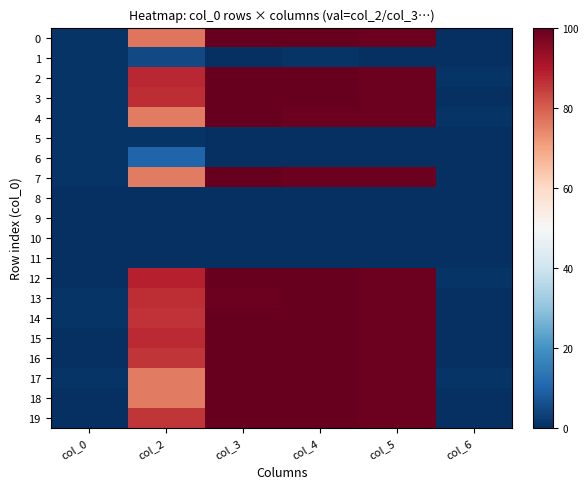

Reading left to right, what are all the values shown in this chart?

0: col_0=1.0	col_2=76.8	col_3=100.0	col_4=100.0	col_5=99.0	col_6=0.0
1: col_0=1.0	col_2=5.0	col_3=0.0	col_4=1.0	col_5=0.0	col_6=0.0
2: col_0=1.0	col_2=87.9	col_3=100.0	col_4=100.0	col_5=99.0	col_6=1.0
3: col_0=1.0	col_2=87.0	col_3=100.0	col_4=100.0	col_5=99.0	col_6=0.0
4: col_0=1.0	col_2=76.0	col_3=100.0	col_4=99.0	col_5=99.0	col_6=1.0
5: col_0=1.0	col_2=1.0	col_3=0.0	col_4=0.0	col_5=0.0	col_6=0.0
6: col_0=1.0	col_2=10.1	col_3=0.0	col_4=0.0	col_5=0.0	col_6=0.0
7: col_0=1.0	col_2=76.0	col_3=100.0	col_4=99.0	col_5=99.0	col_6=0.0
8: col_0=0.0	col_2=0.0	col_3=0.0	col_4=0.0	col_5=0.0	col_6=0.0
9: col_0=0.0	col_2=0.0	col_3=0.0	col_4=0.0	col_5=0.0	col_6=0.0
10: col_0=0.0	col_2=0.0	col_3=0.0	col_4=0.0	col_5=0.0	col_6=0.0
11: col_0=0.0	col_2=0.0	col_3=0.0	col_4=0.0	col_5=0.0	col_6=0.0
12: col_0=0.0	col_2=89.0	col_3=100.0	col_4=100.0	col_5=99.0	col_6=1.0
13: col_0=1.0	col_2=86.9	col_3=99.0	col_4=100.0	col_5=99.0	col_6=0.0
14: col_0=1.0	col_2=86.1	col_3=100.0	col_4=100.0	col_5=99.0	col_6=0.0
15: col_0=0.0	col_2=87.1	col_3=100.0	col_4=100.0	col_5=99.0	col_6=0.0
16: col_0=0.0	col_2=85.9	col_3=100.0	col_4=100.0	col_5=99.0	col_6=0.0
17: col_0=1.0	col_2=76.0	col_3=100.0	col_4=100.0	col_5=99.0	col_6=1.0
18: col_0=0.0	col_2=76.0	col_3=100.0	col_4=100.0	col_5=99.0	col_6=0.0
19: col_0=0.0	col_2=85.9	col_3=100.0	col_4=100.0	col_5=99.0	col_6=0.0